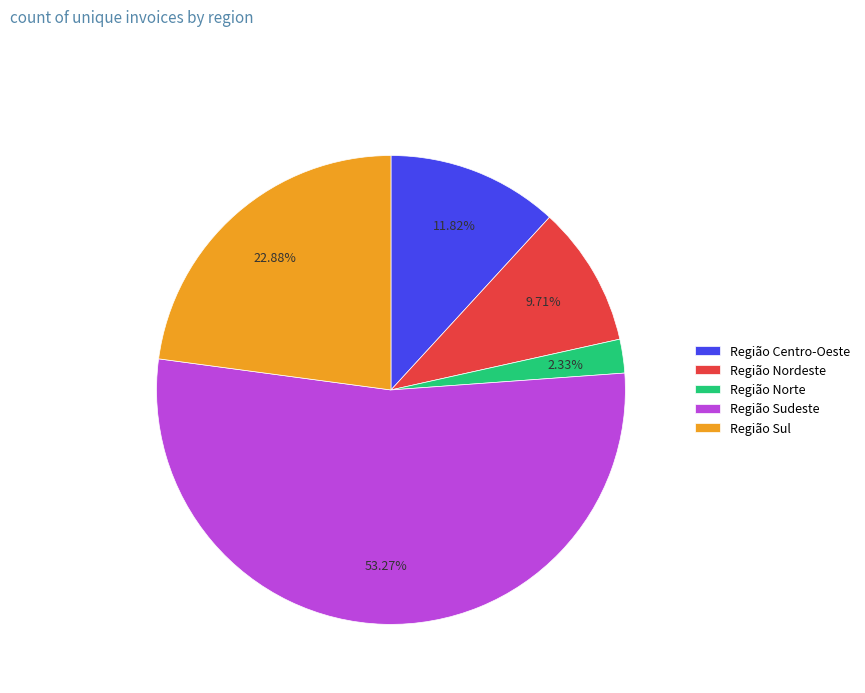

Is it true that Região Centro-Oeste is 6% of the pie?

False